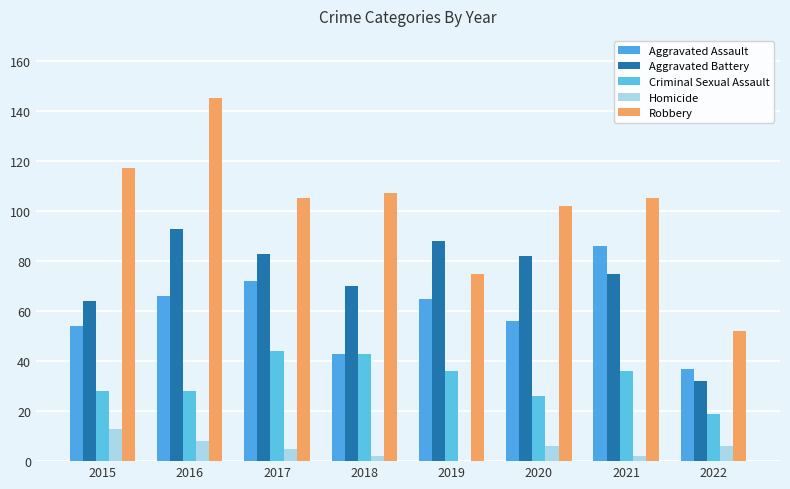

What is the total value across all series at 2019?

264